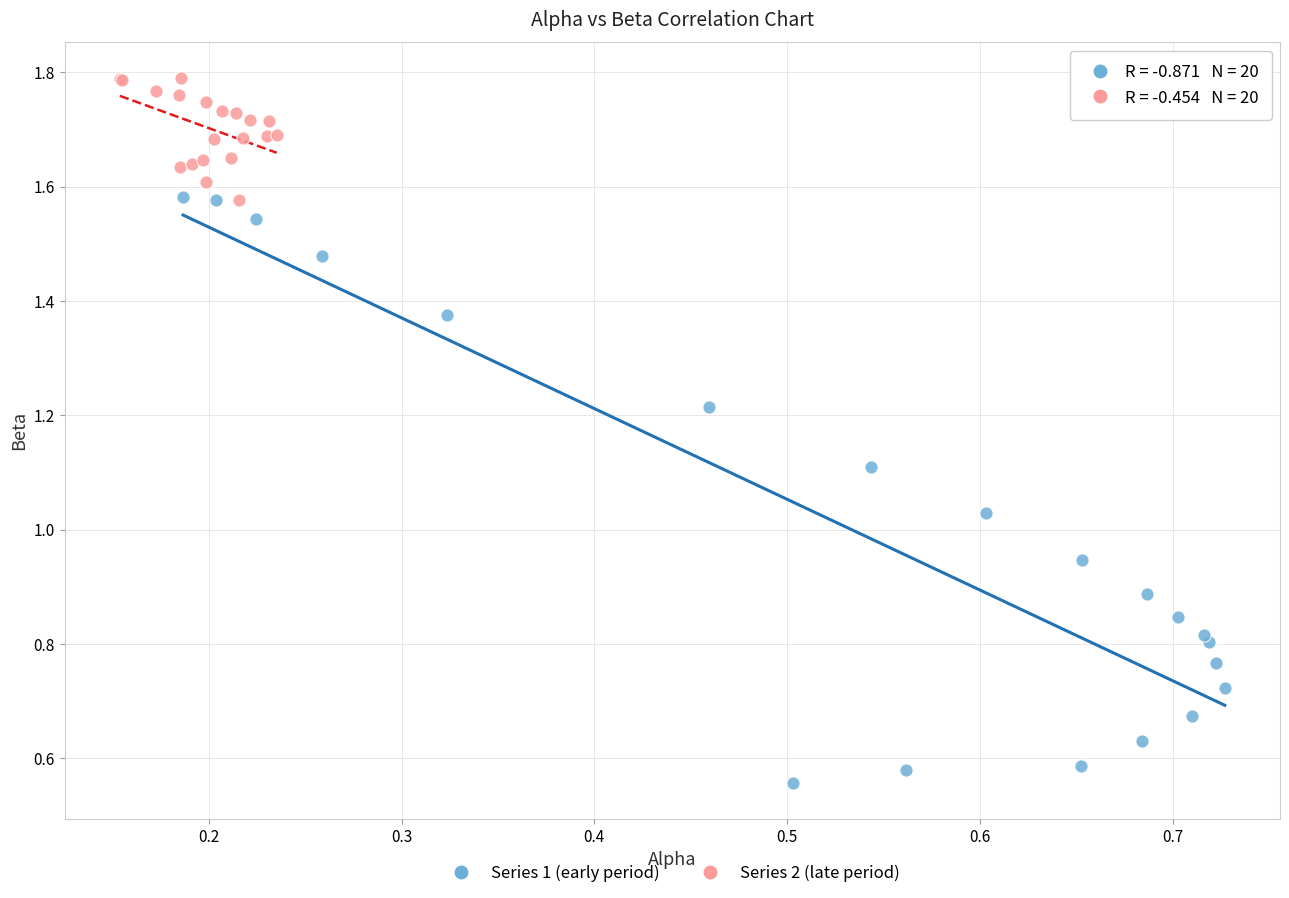

Which series reaches the minimum Y coordinate?

Series 1 (early period)